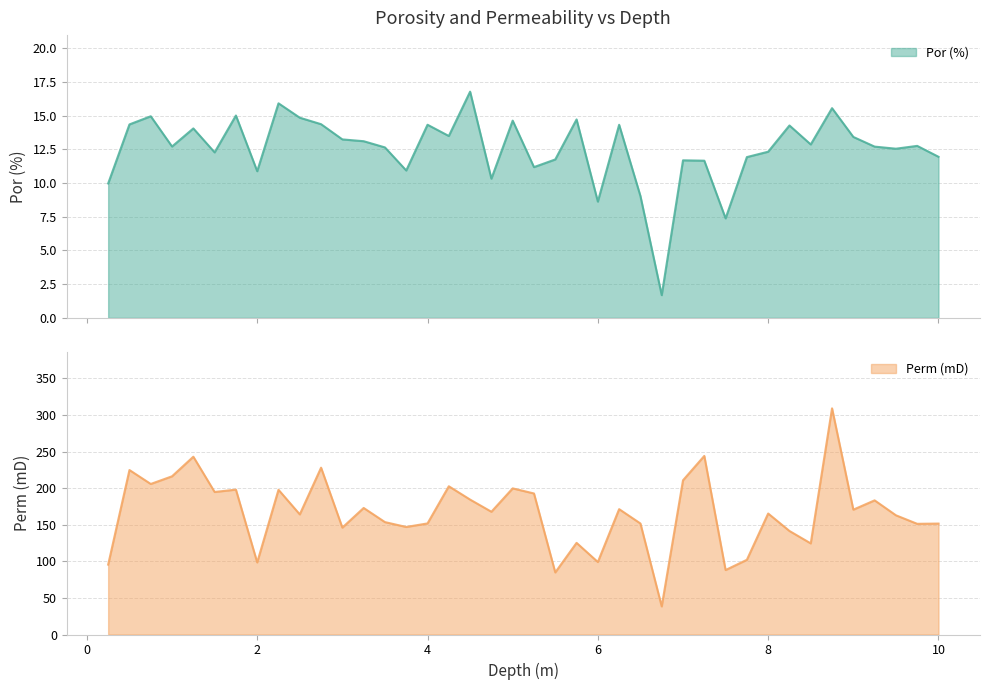

What is the value of the por point at the 11th from the left?

14.4